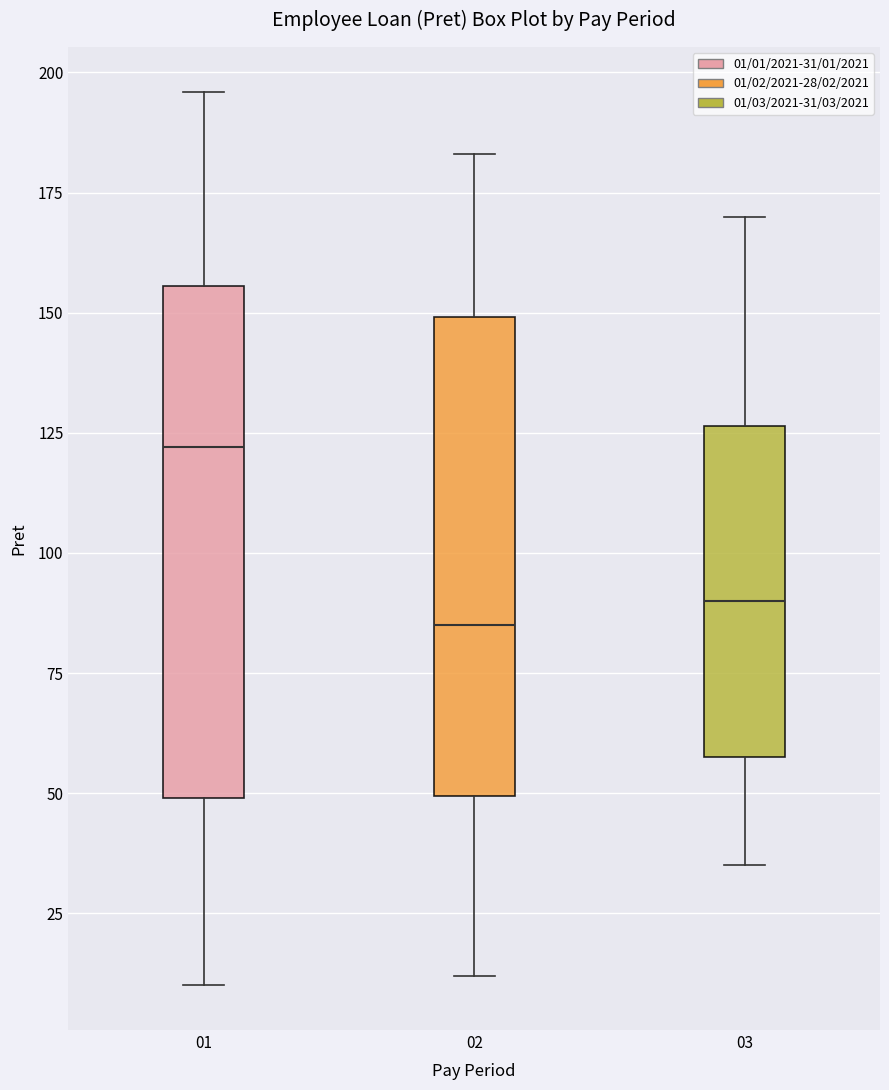

Reading left to right, read every box against the y-axis: the position of its median line, the range the box covers, and the ends of its whiskers. The values are not printed on the chart, so give them approximately, as read against the axis.

01: median 120, box 50 to 155, whiskers 10 to 195
02: median 85, box 50 to 150, whiskers 10 to 185
03: median 90, box 60 to 125, whiskers 35 to 170